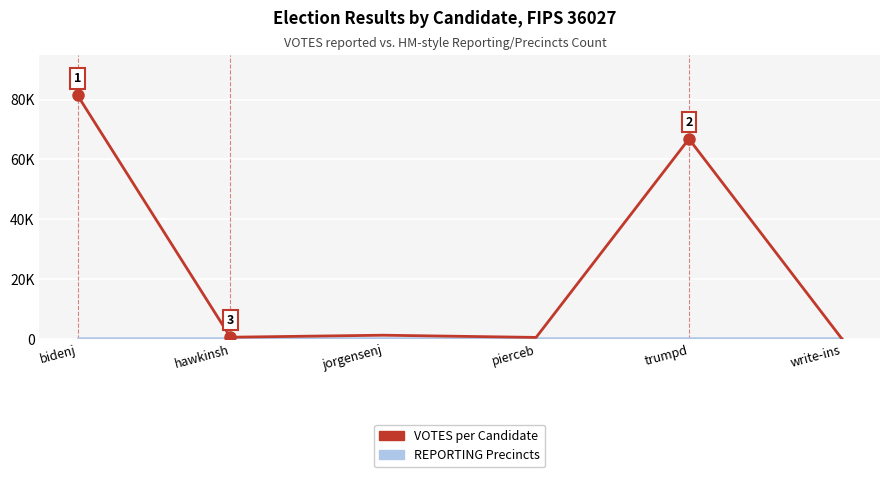

Does the chart have visible grid lines?

Yes